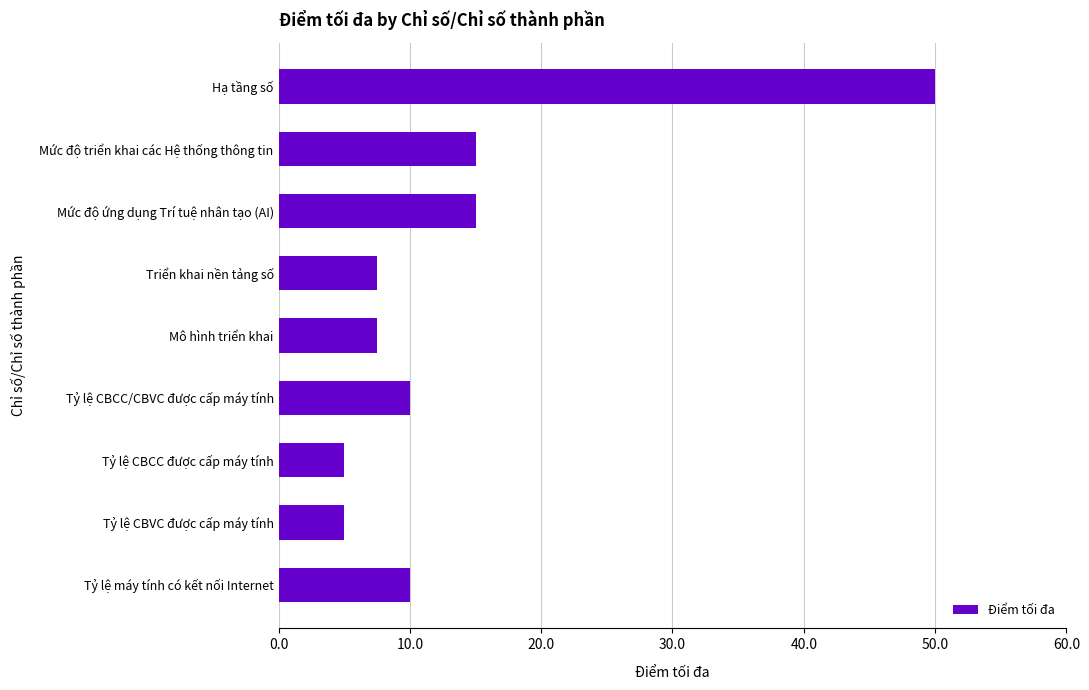

Reading bottom to top, transcribe all the data shown in this chart.

Tỷ lệ máy tính có kết nối Internet=10.0	Tỷ lệ CBVC được cấp máy tính=5.0	Tỷ lệ CBCC được cấp máy tính=5.0	Tỷ lệ CBCC/CBVC được cấp máy tính=10.0	Mô hình triển khai=7.5	Triển khai nền tảng số=7.5	Mức độ ứng dụng Trí tuệ nhân tạo (AI)=15.0	Mức độ triển khai các Hệ thống thông tin=15.0	Hạ tầng số=50.0